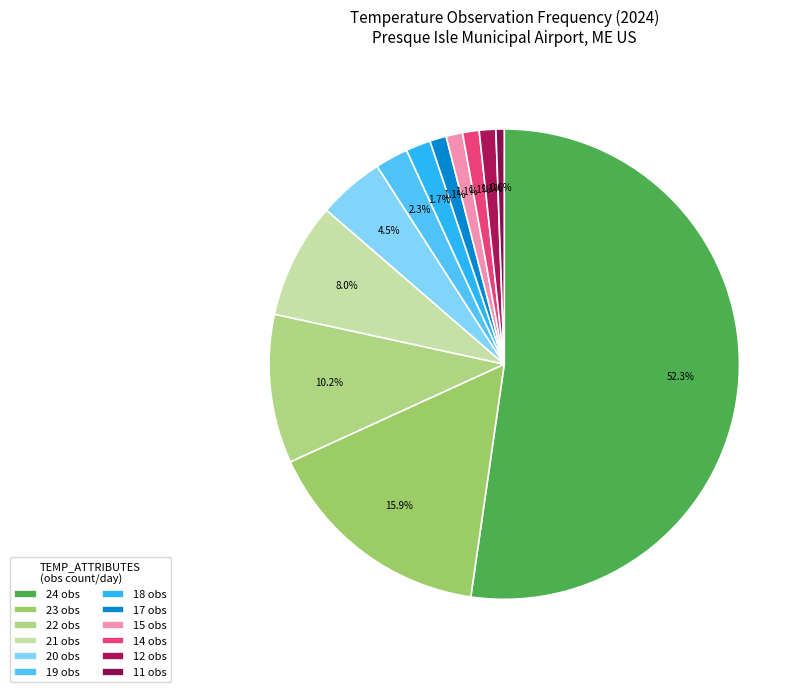

What percentage is the 22 slice, to the nearest percent?

10%